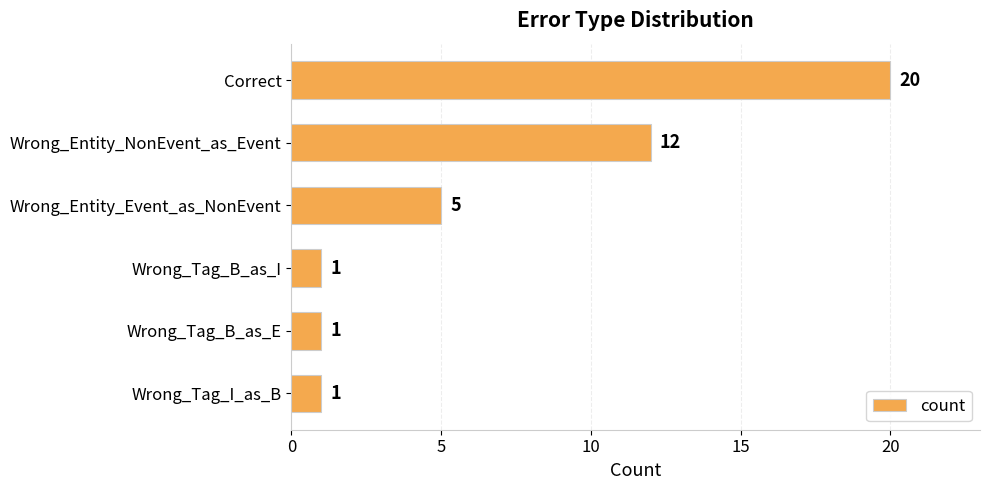

Does the chart contain stacked bars?

No